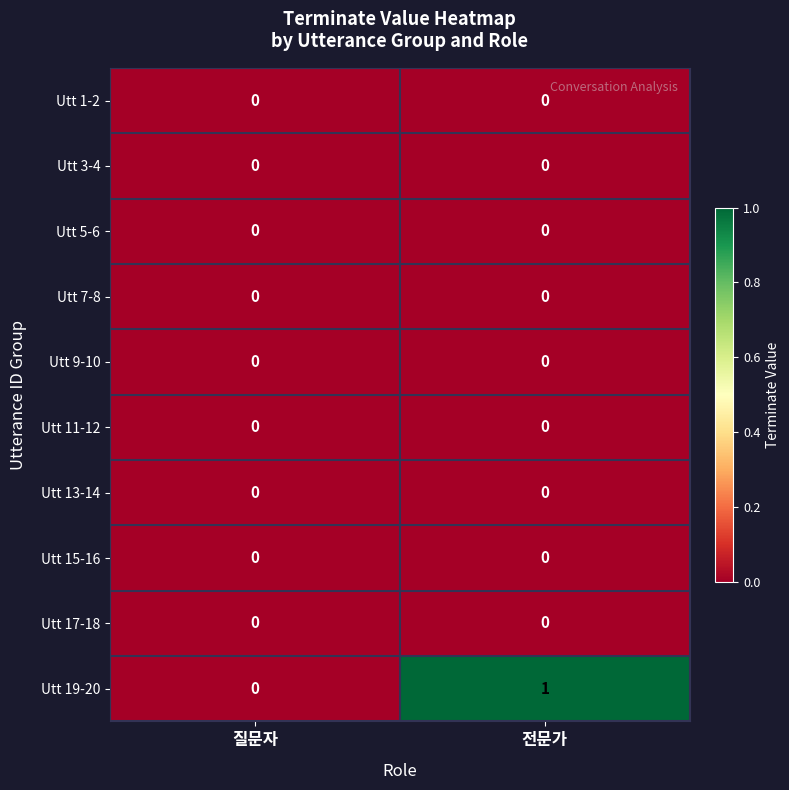

Which series changed the most between 질문자 and 전문가?

Utt 19-20